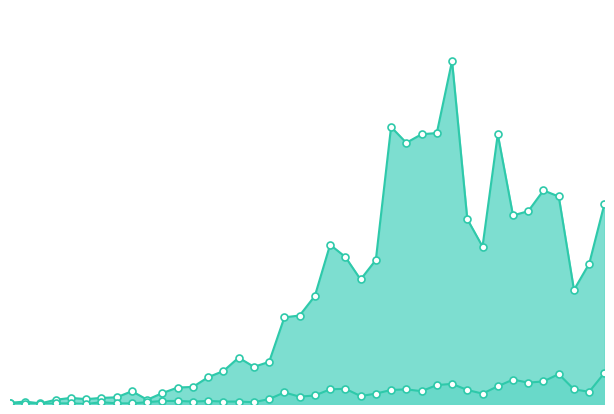

Which series has the largest total across all categories?

confirmed